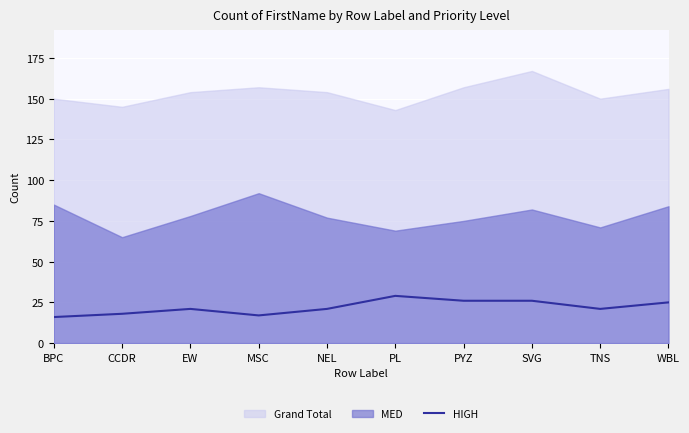

Which has a higher value, MSC or BPC?

MSC